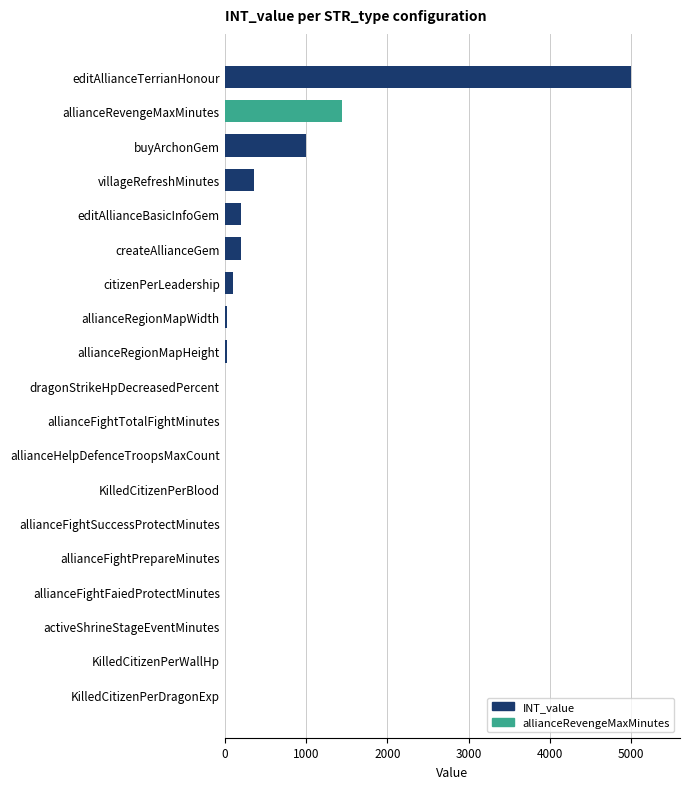

What is the sum of all values?

8370